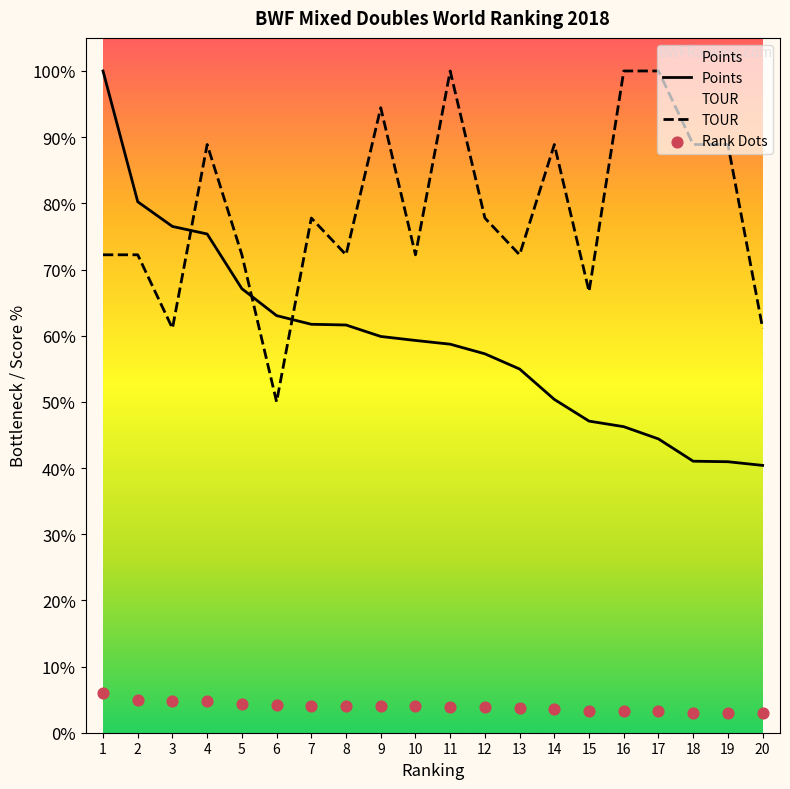

At how many categories does at least one series exceed 13?

20